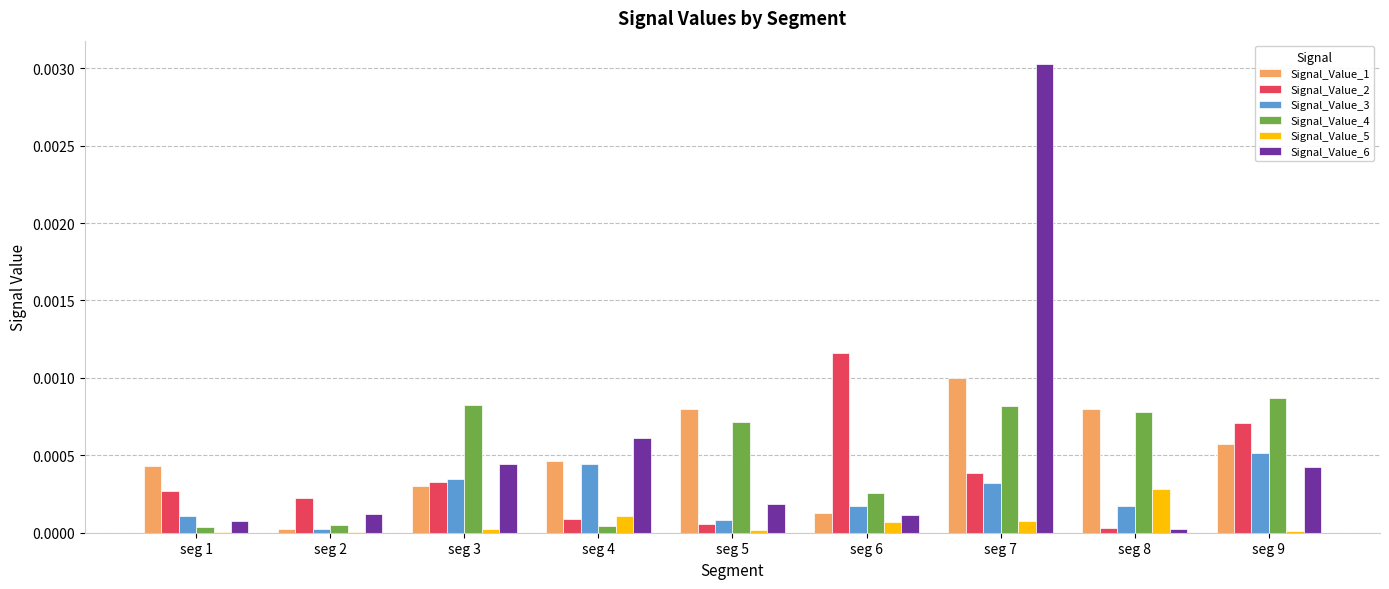

The value of Signal_Value_6 at seg 7 is 0.0. True or false?

True